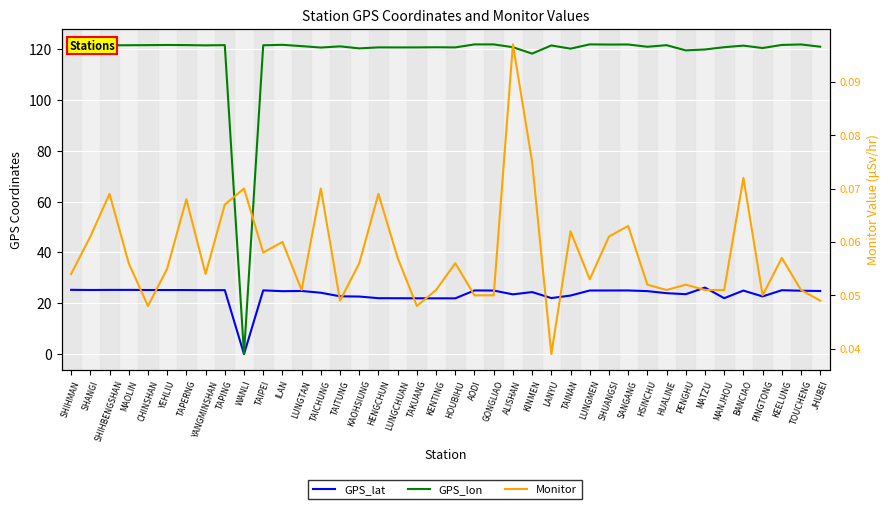

At how many categories does at least one series exceed 113?

39